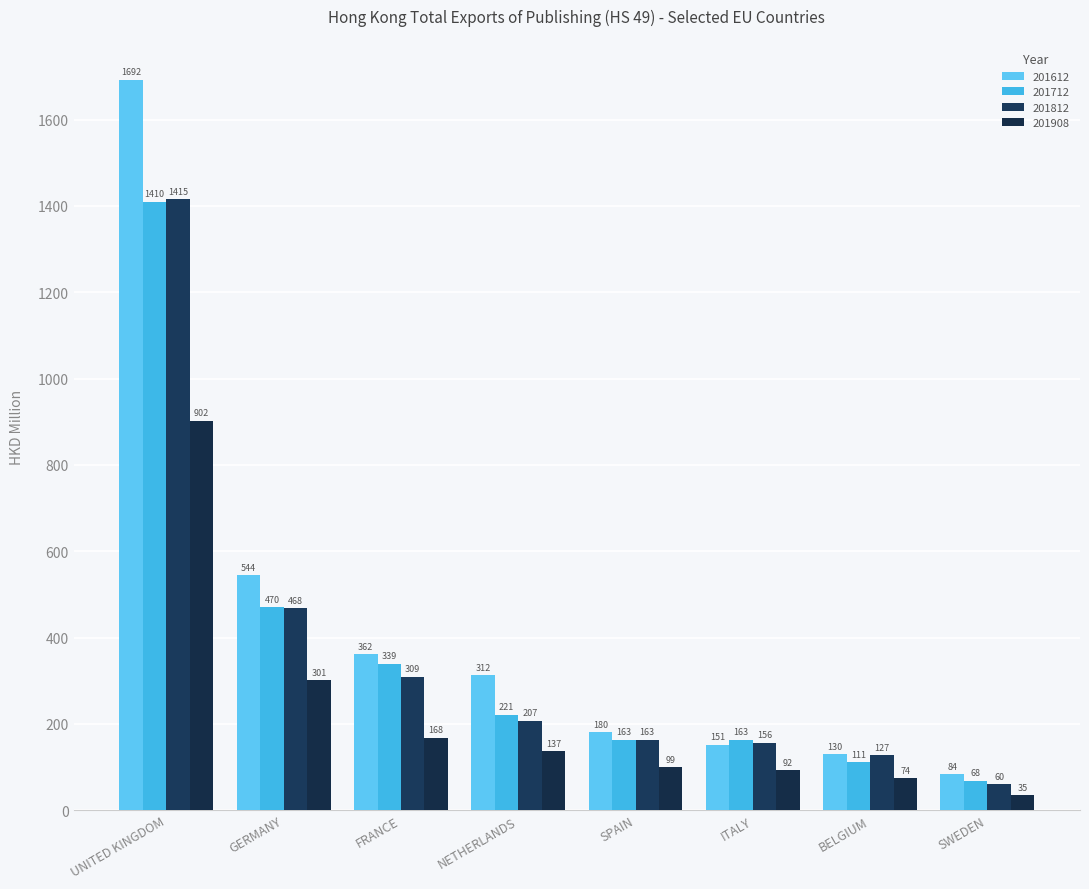

What position from the right is BELGIUM?

2